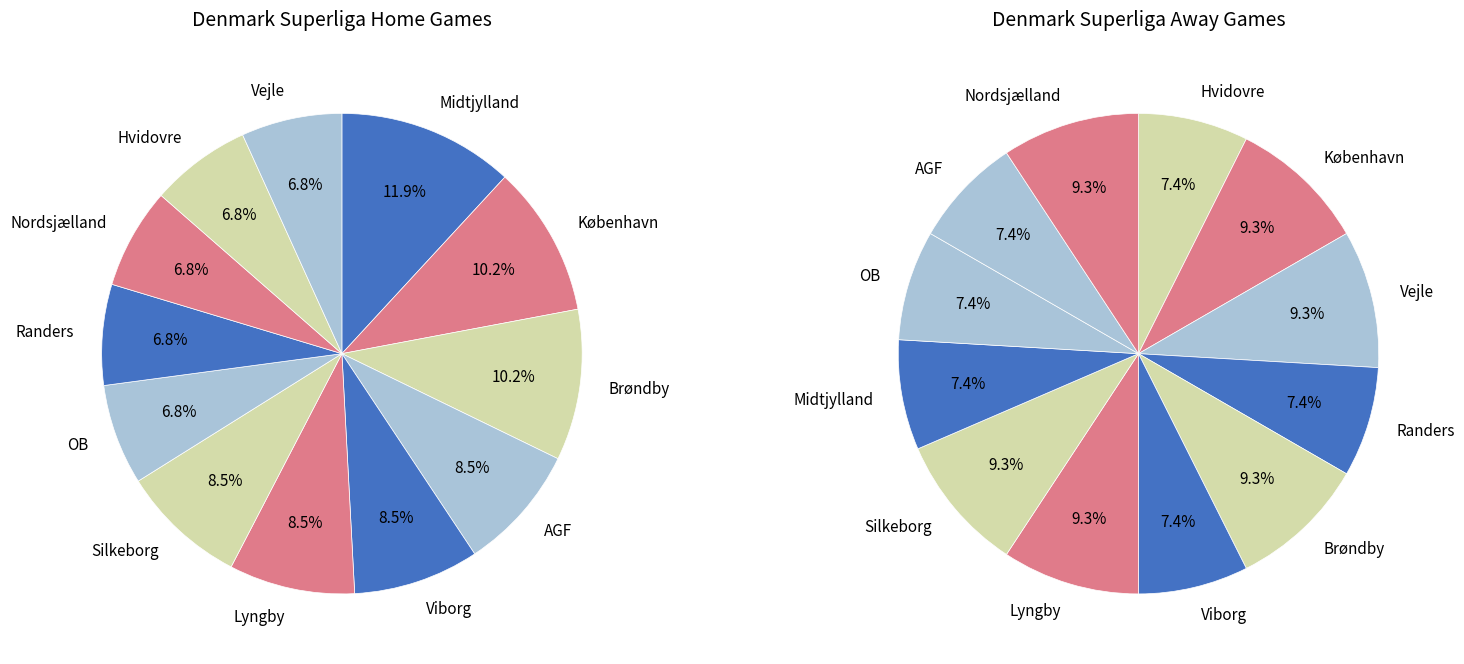

Rank the categories by value from lowest to highest.

OB, Randers, Nordsjælland, Hvidovre, Vejle, AGF, Viborg, Lyngby, Silkeborg, København, Brøndby, Midtjylland